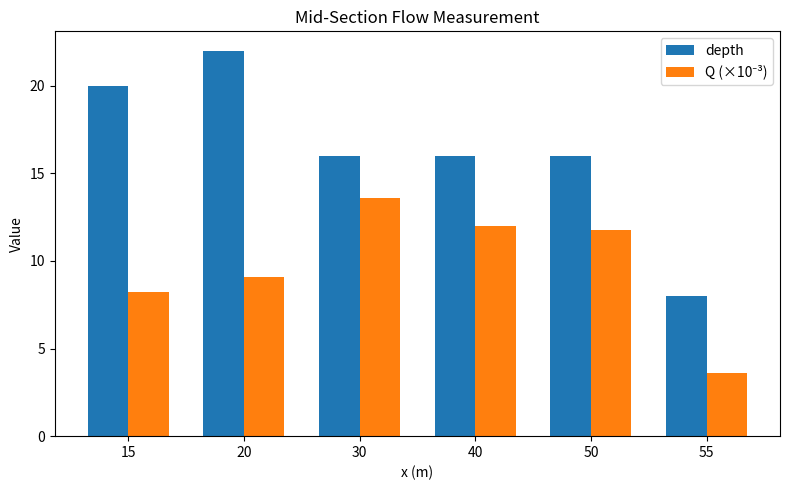

At how many categories does at least one series exceed 13?

5